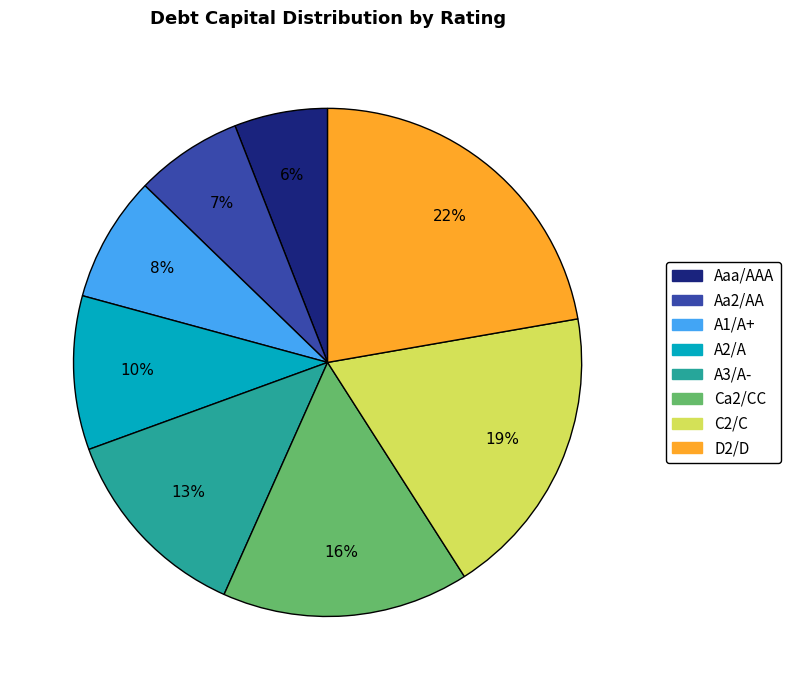

The D2/D slice represents 22% of the pie. True or false?

True